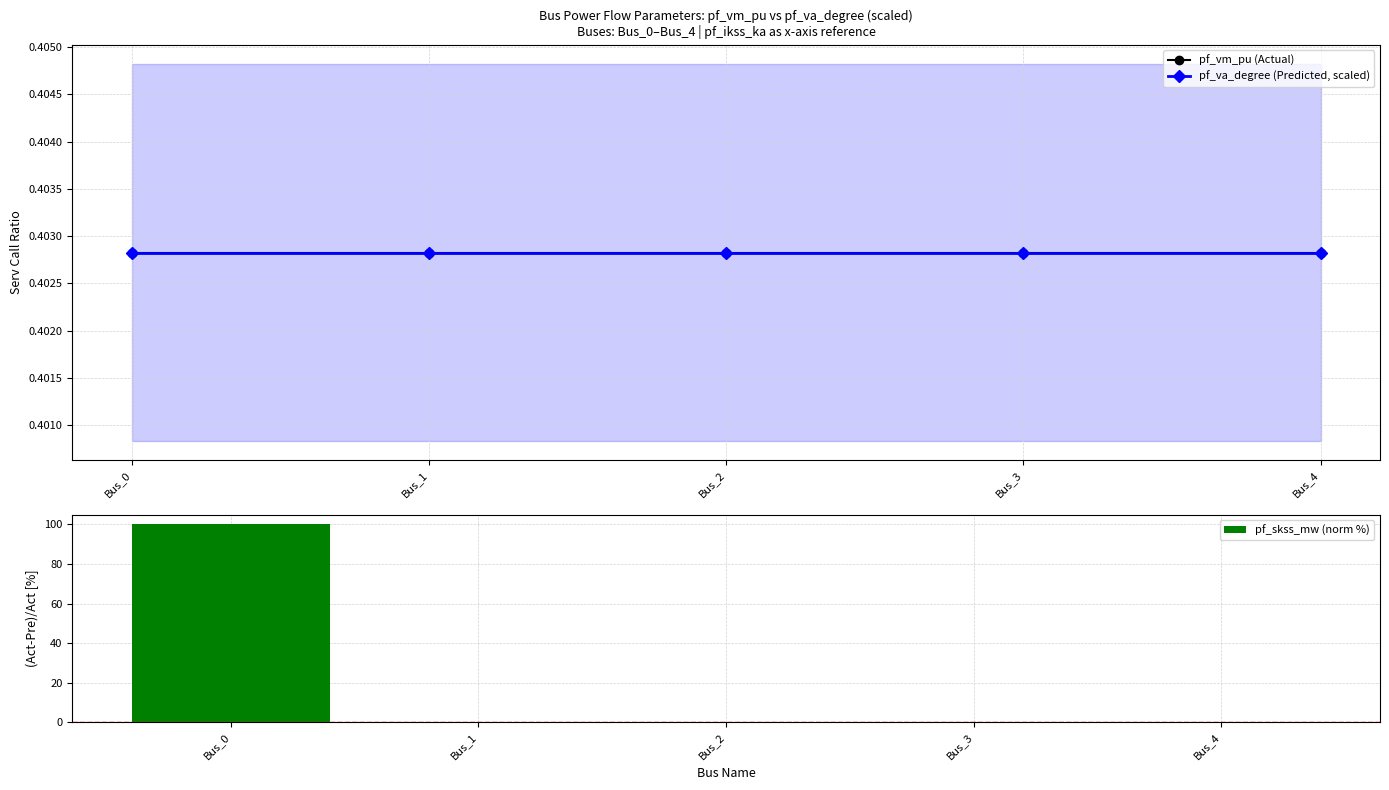

Count the number of data series in this chart.

3